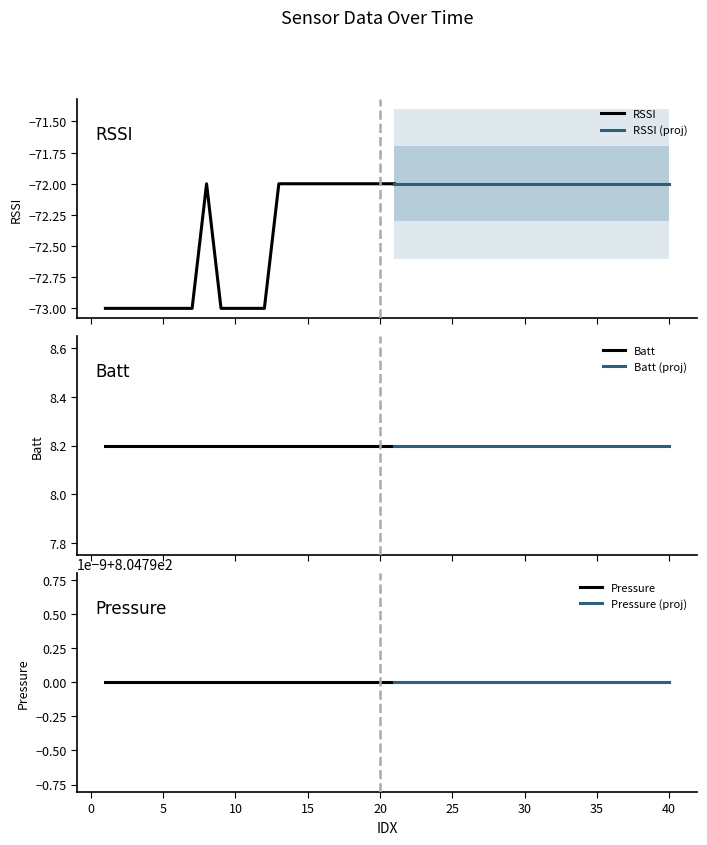

What is the value of the Batt point at the 27th from the left?

8.2